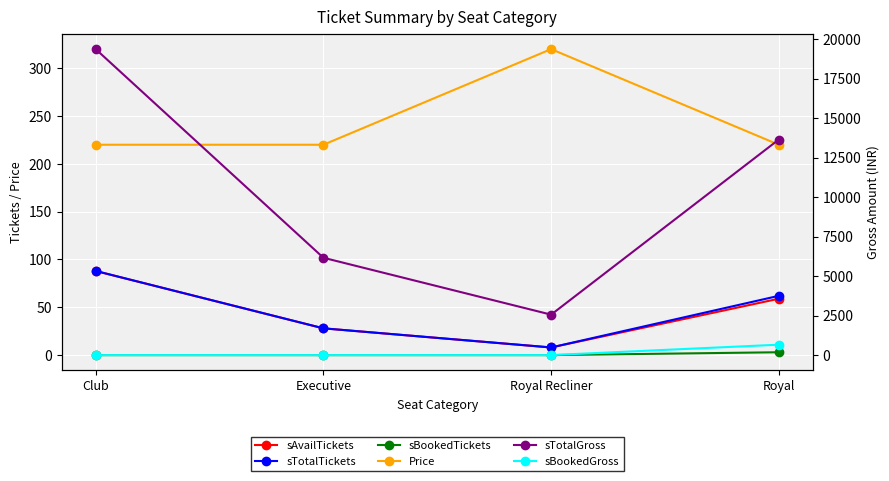

True or false: sBookedTickets has a value of 2 at Executive.

False